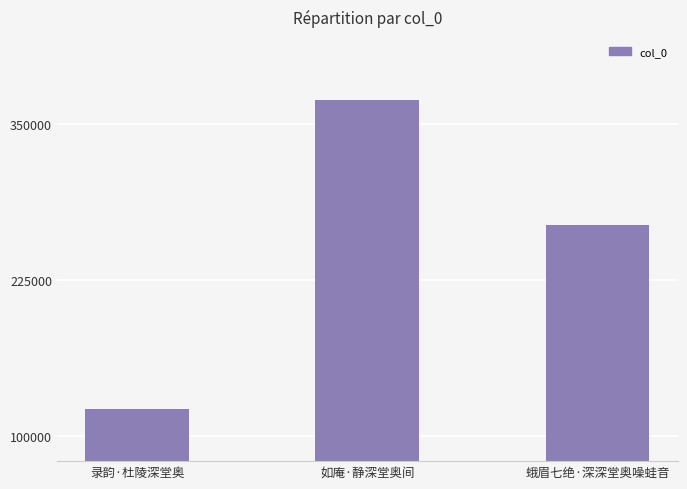

How many data points does each series have?

3